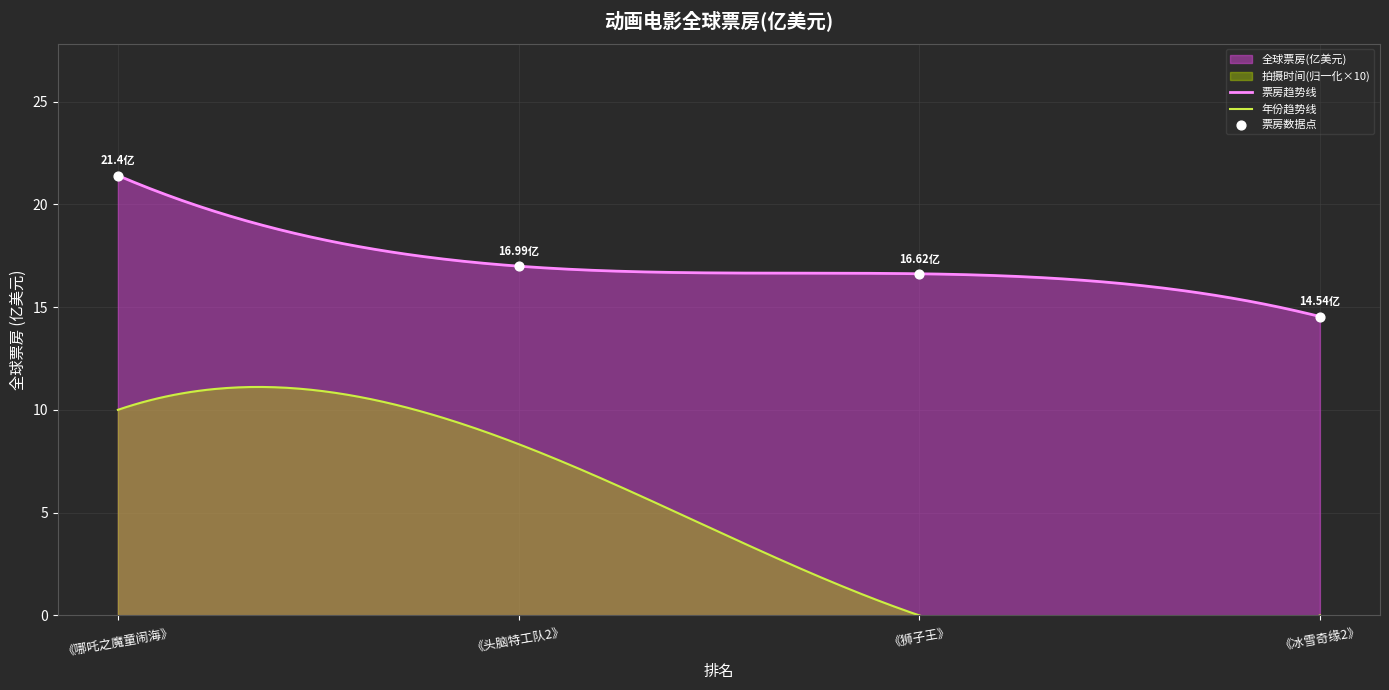

What is the ratio of the value at 《头脑特工队2》 to the value at 《冰雪奇缘2》?

1.2